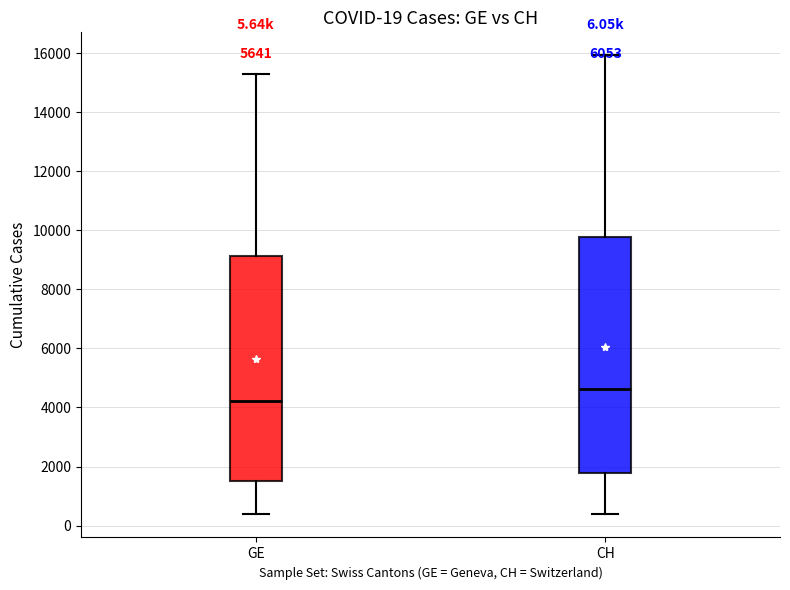

Which box is the tallest, from its lower edge to its upper edge?

CH